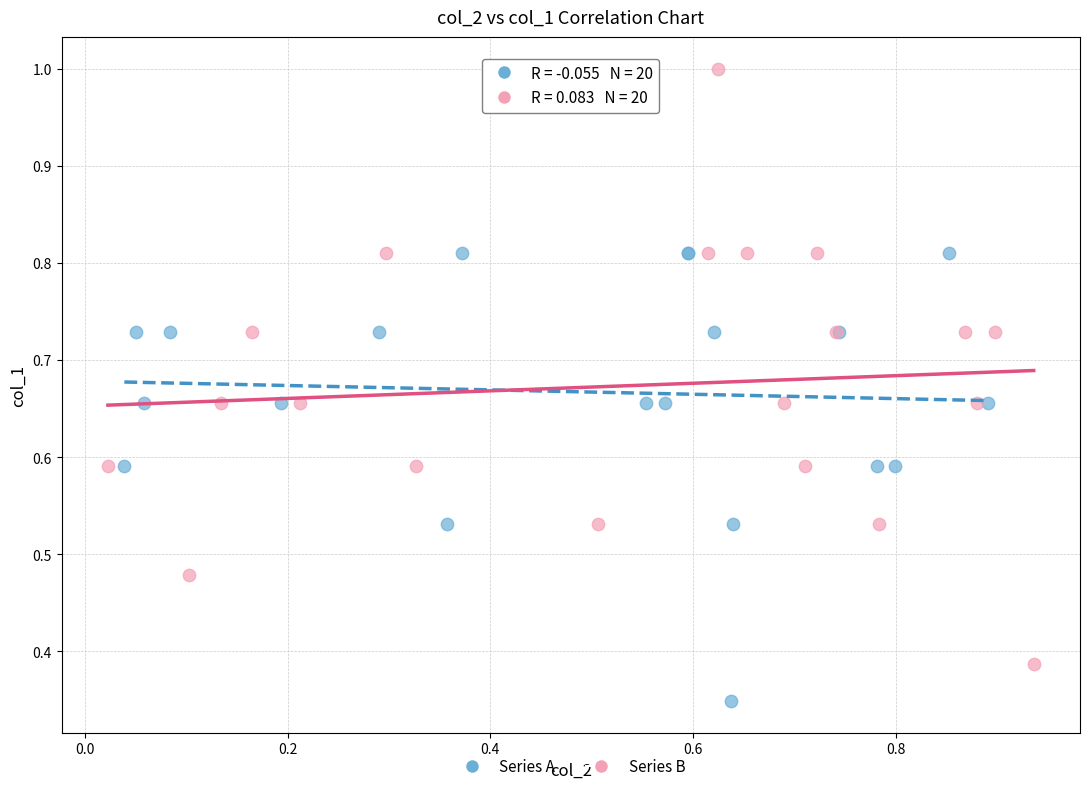

Which series has the widest spread of Y values?

Series B